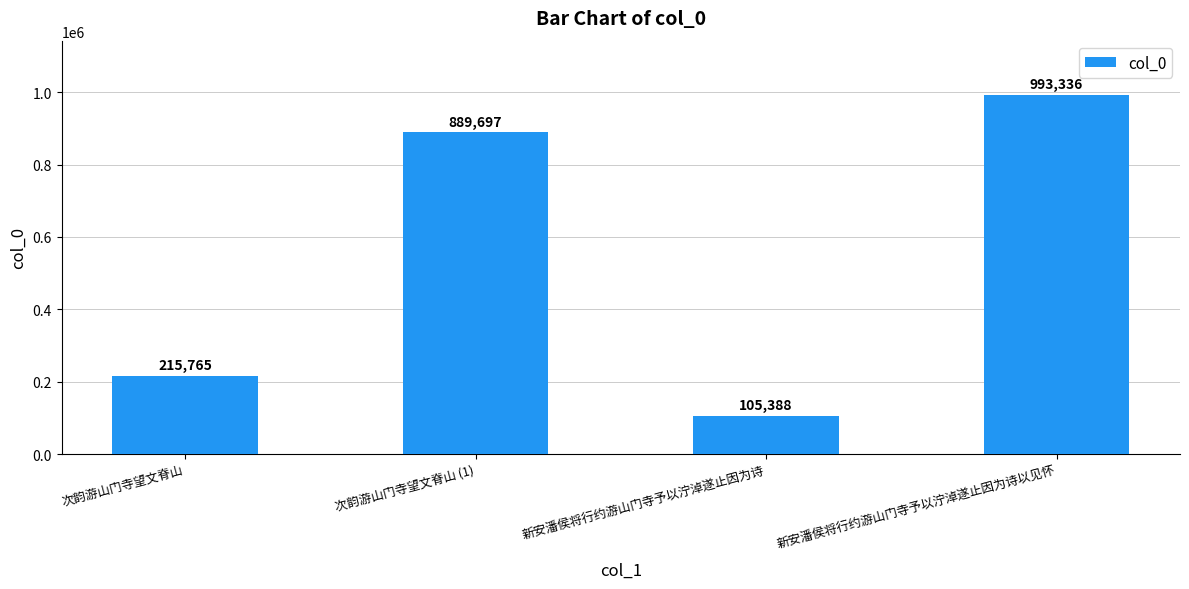

List the labels in order of value, smallest first.

新安潘侯将行约游山门寺予以泞淖遂止因为诗, 次韵游山门寺望文脊山, 次韵游山门寺望文脊山 (1), 新安潘侯将行约游山门寺予以泞淖遂止因为诗以见怀